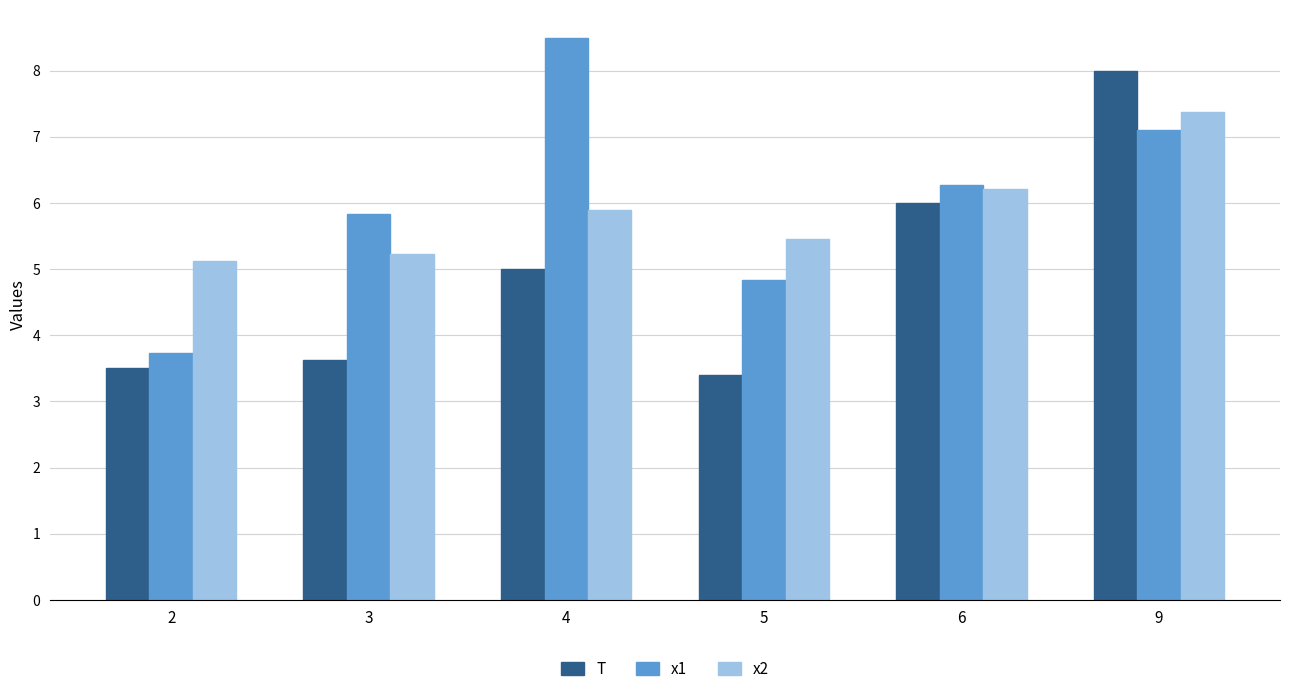

What is the maximum value for T?

8.0